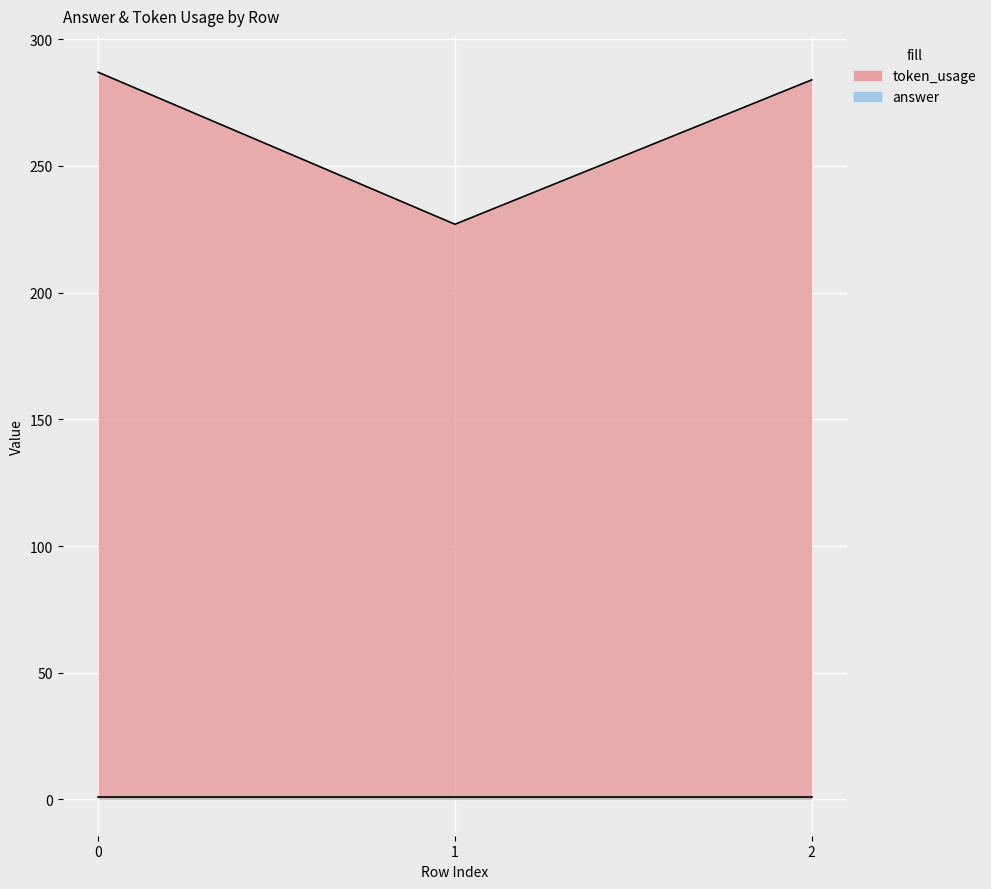

What is the ratio of the value at 2 to the value at 0?

1.0